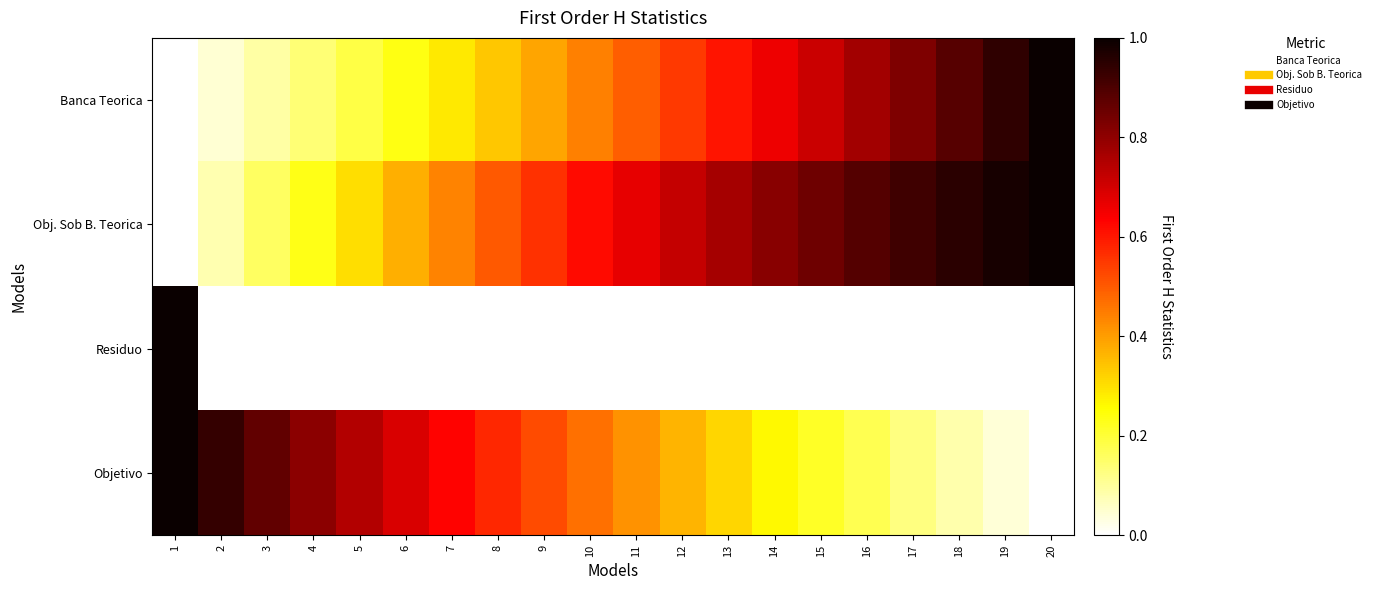

What is the total value across all series at 16?

1.8